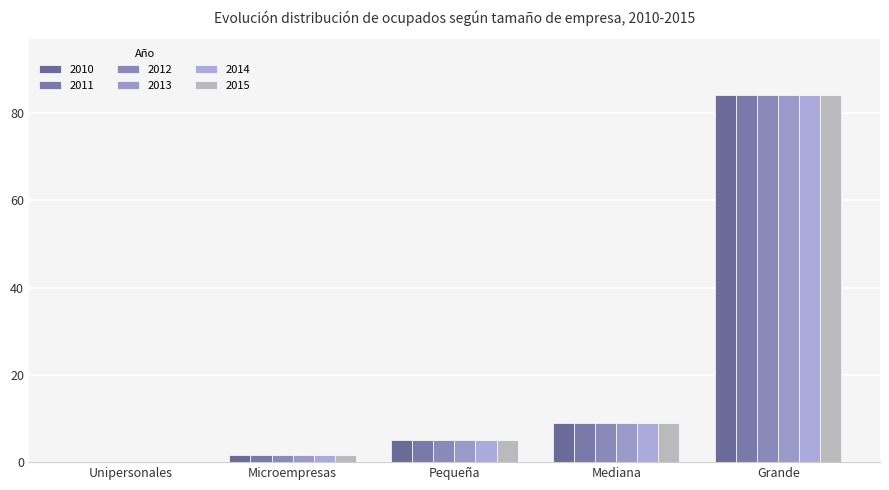

Rank the series at Mediana from lowest to highest value.

2010, 2011, 2012, 2013, 2014, 2015